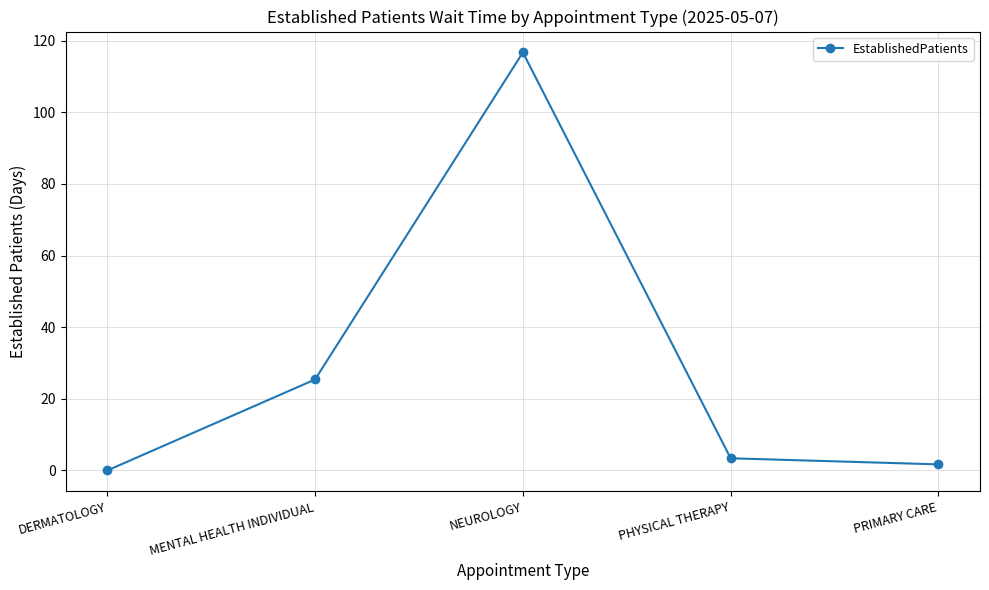

Reading right to left, transcribe all the data shown in this chart.

PRIMARY CARE=1.7	PHYSICAL THERAPY=3.4	NEUROLOGY=116.7	MENTAL HEALTH INDIVIDUAL=25.4	DERMATOLOGY=0.0